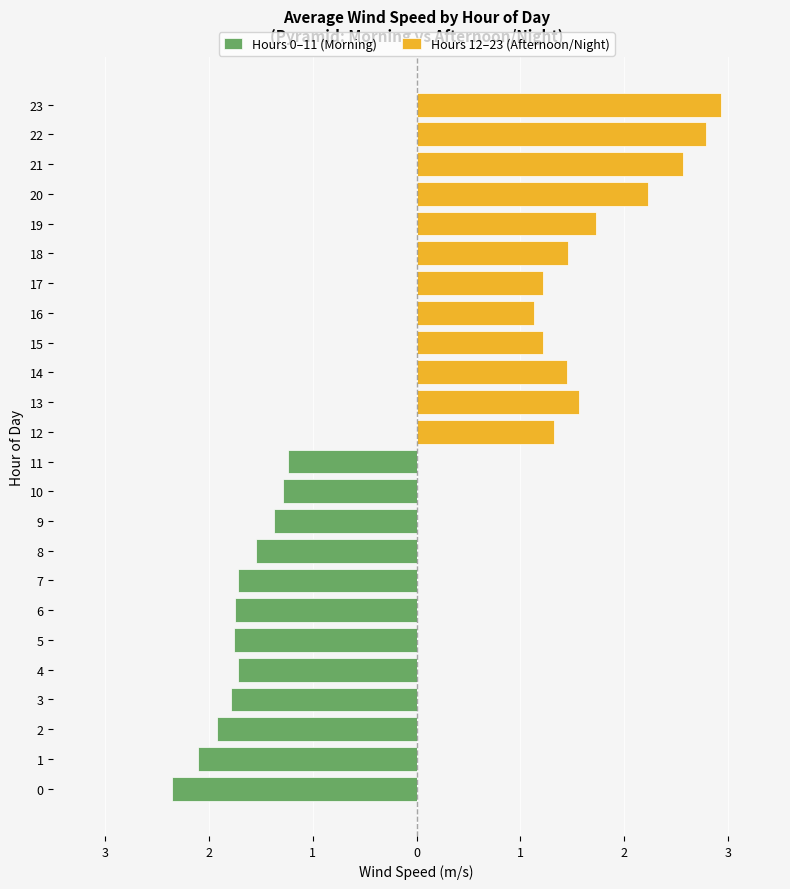

What are all the series names shown in the legend?

Hours 0–11 (Morning), Hours 12–23 (Afternoon/Night)